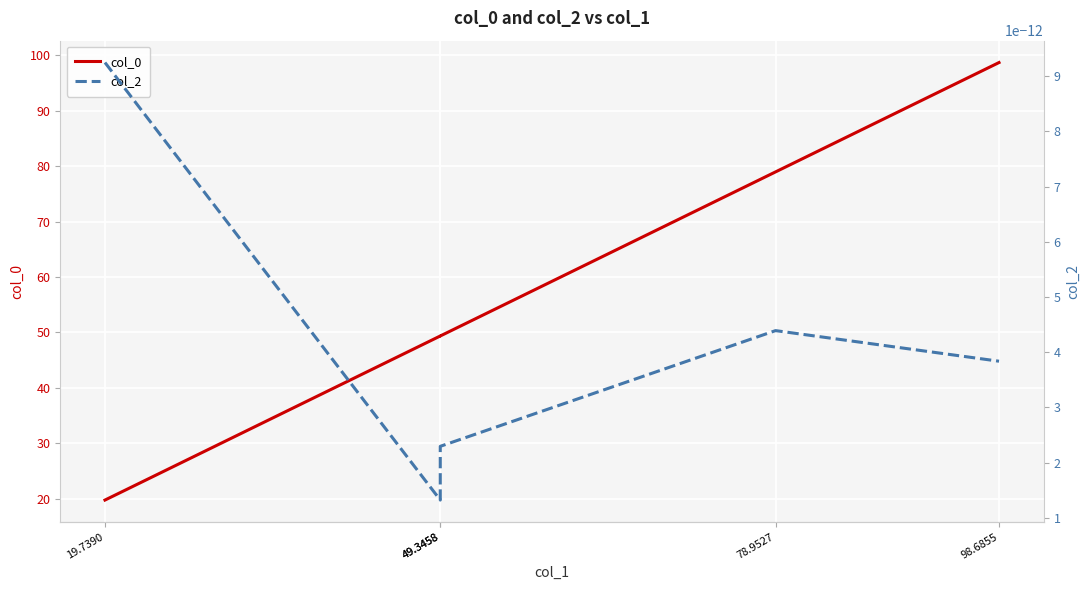

Which label corresponds to the largest value in the chart?

98.6855